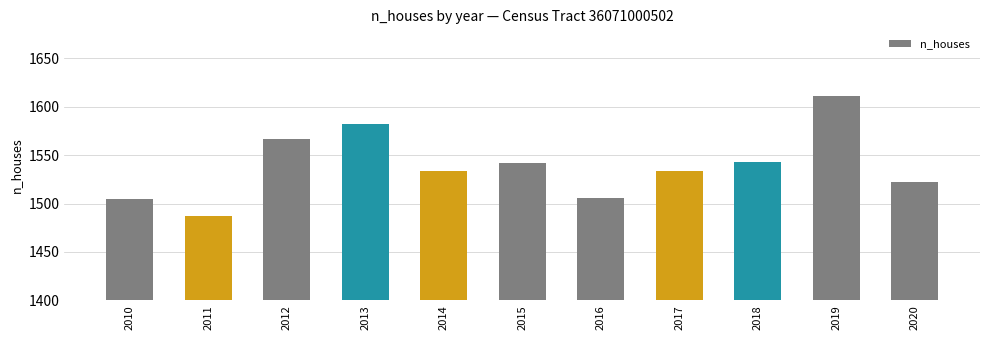

What is the ratio of the value at 2011 to the value at 2019?

0.9